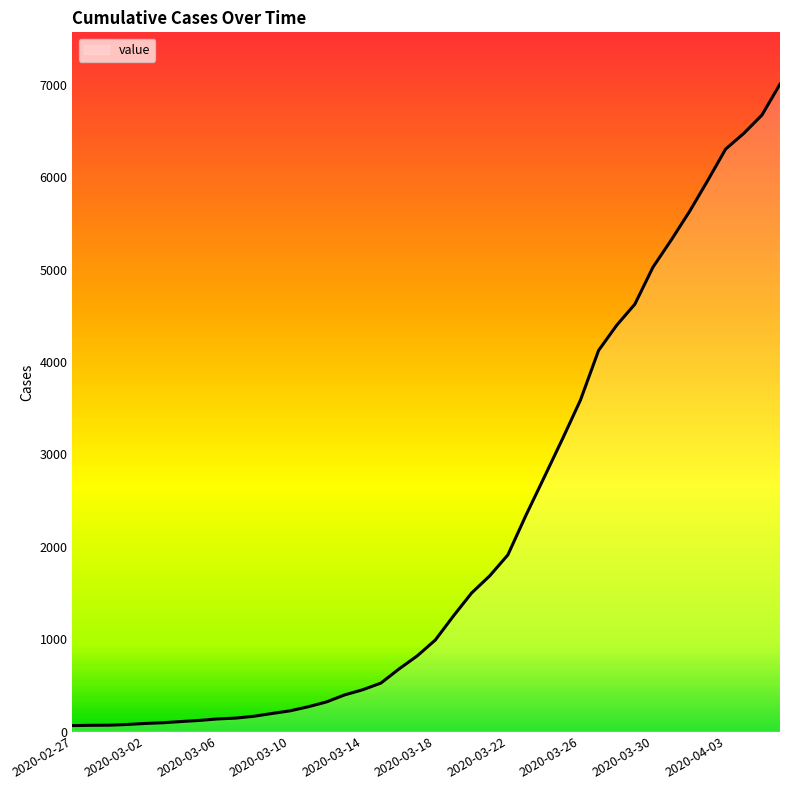

What is the maximum value shown in the chart?

7008